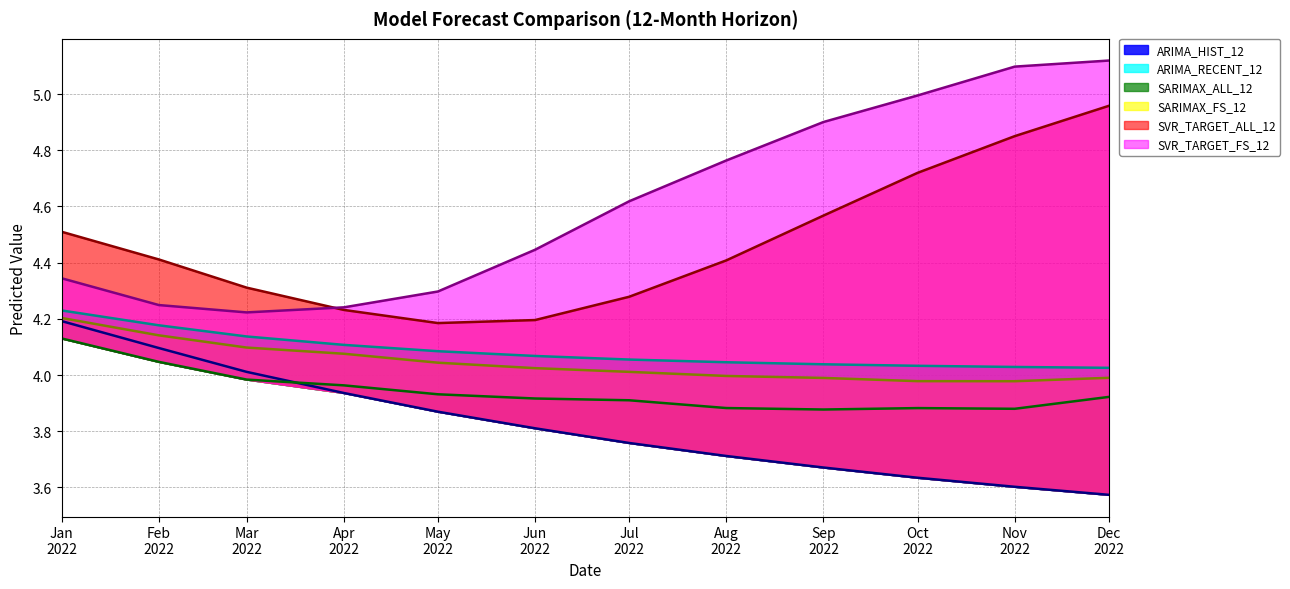

True or false: SARIMAX_ALL_12 has more than 0 interior local peaks.

True